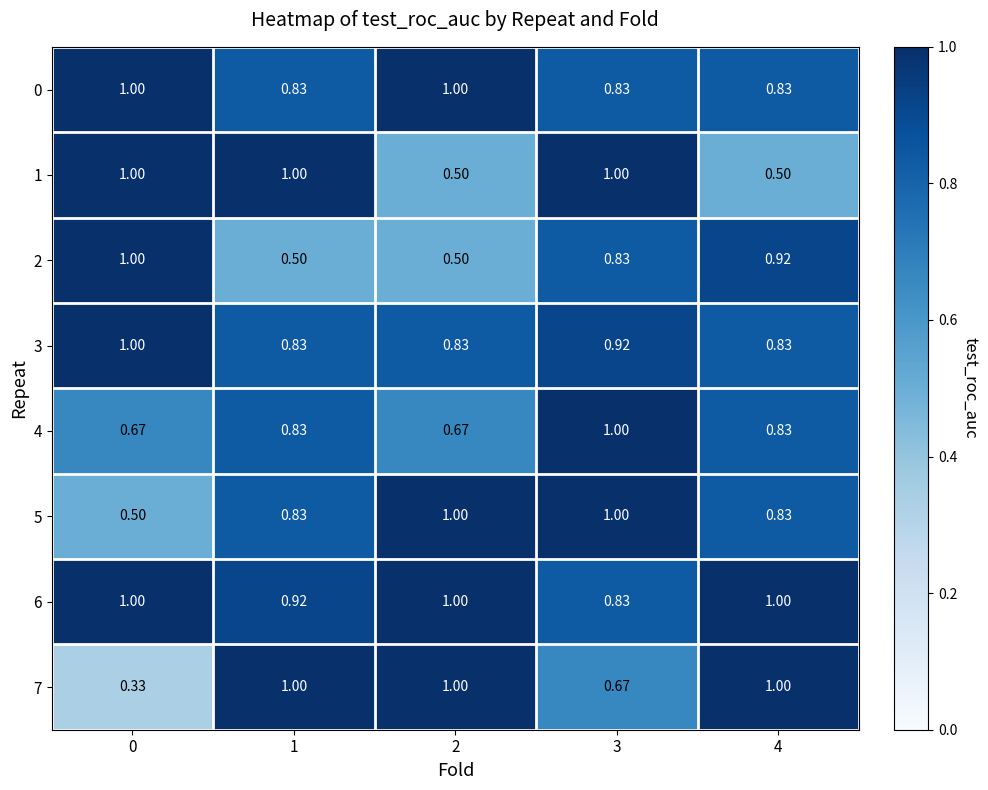

Is the value of 4 at 2 greater than the value of 1 at 3?

No